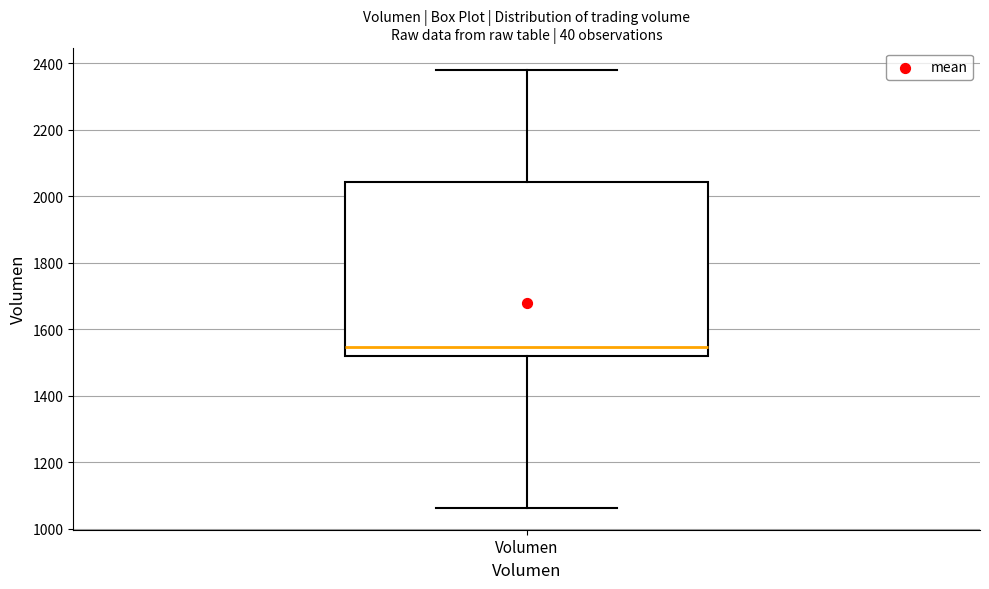

Read this box plot against the y-axis: the position of the median line, the range covered by the box, and the ends of both whiskers. The values are not printed on the chart, so give them approximately, as read against the axis.

median 1540, box 1520 to 2040, whiskers 1060 to 2380